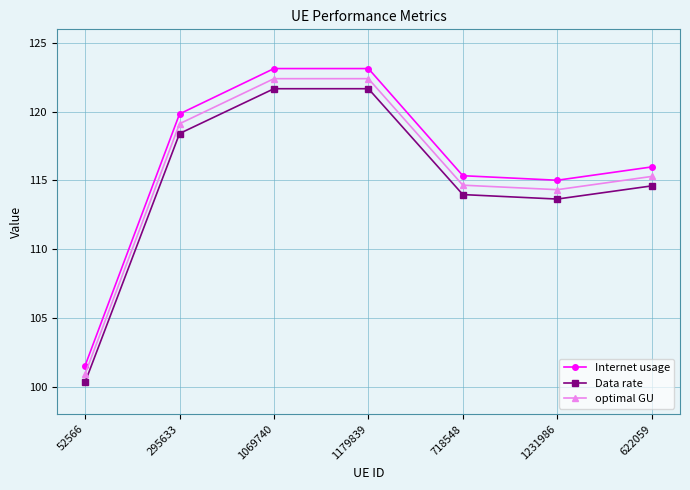

True or false: Data rate and Internet usage intersect in this chart.

False